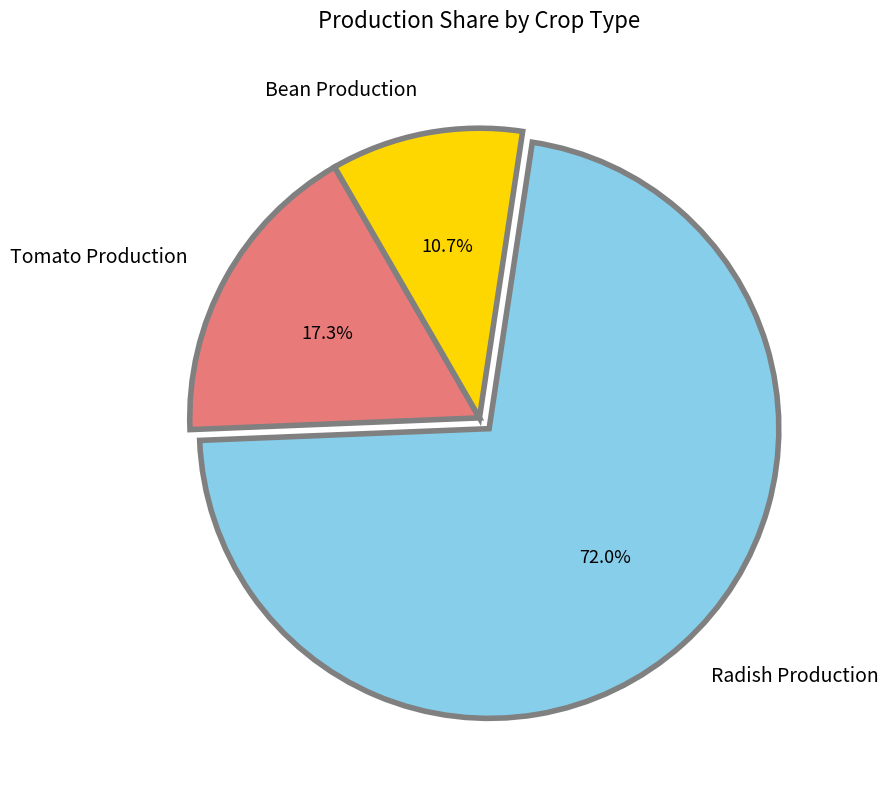

Do Bean Production and Tomato Production together represent more than half of the pie?

No